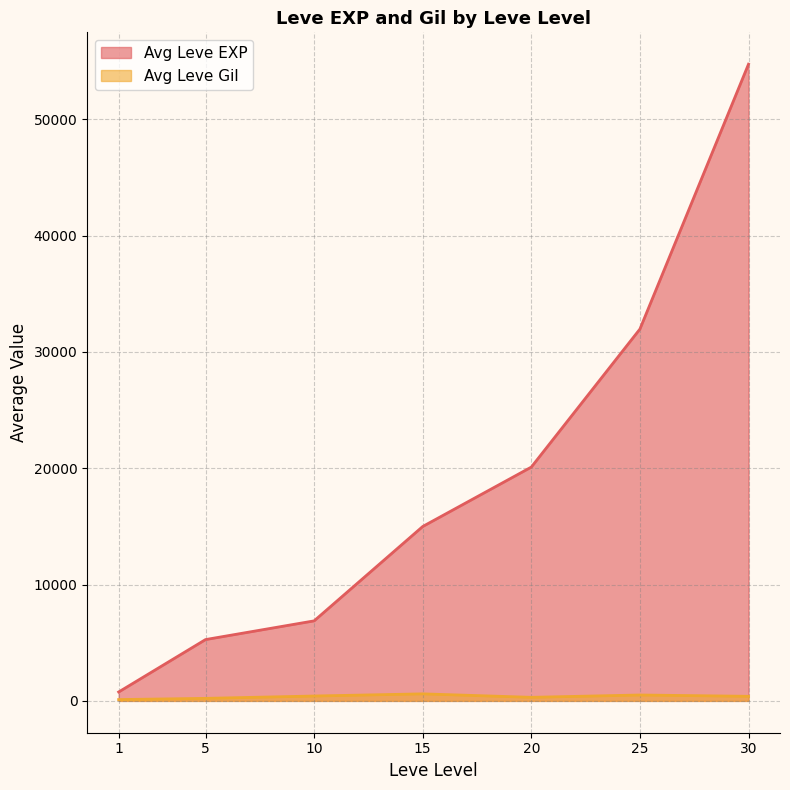

True or false: Leve EXP and Leve Gil intersect in this chart.

False